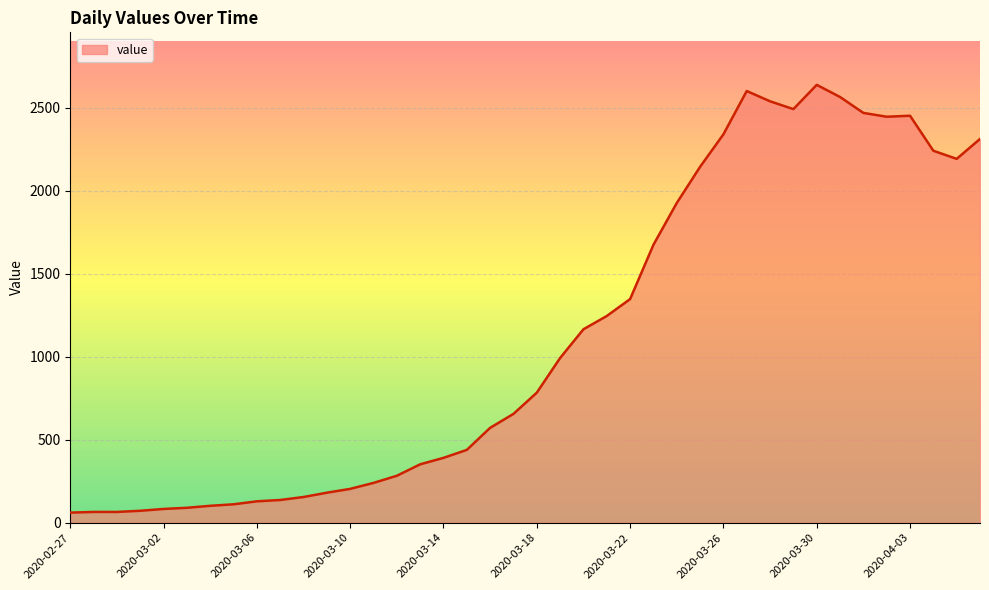

What is the difference between the maximum and minimum values?

2578